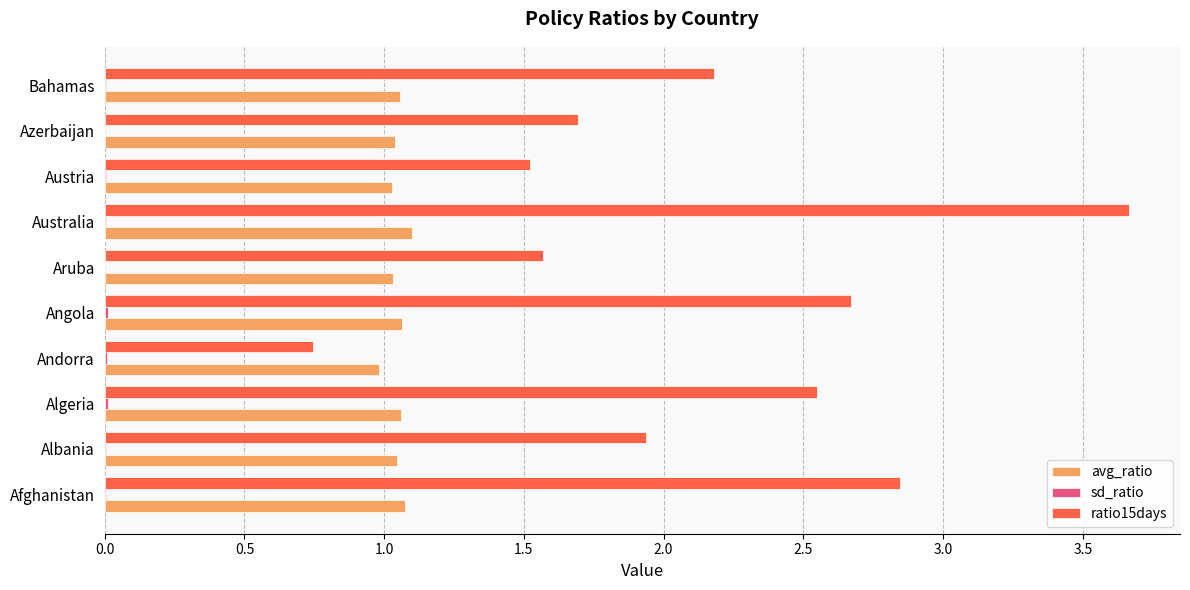

At which category is the sum across all series the highest?

Australia